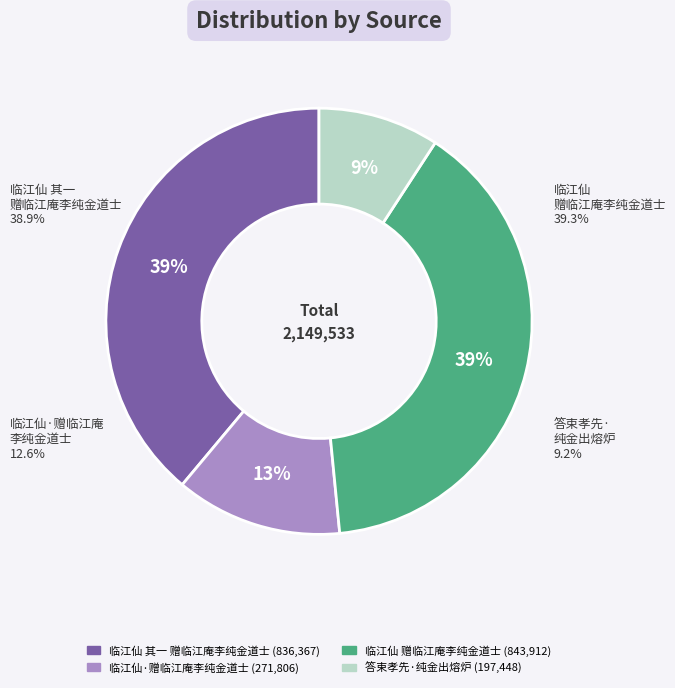

What percentage is the 临江仙·赠临江庵李纯金道士 slice, to the nearest percent?

13%